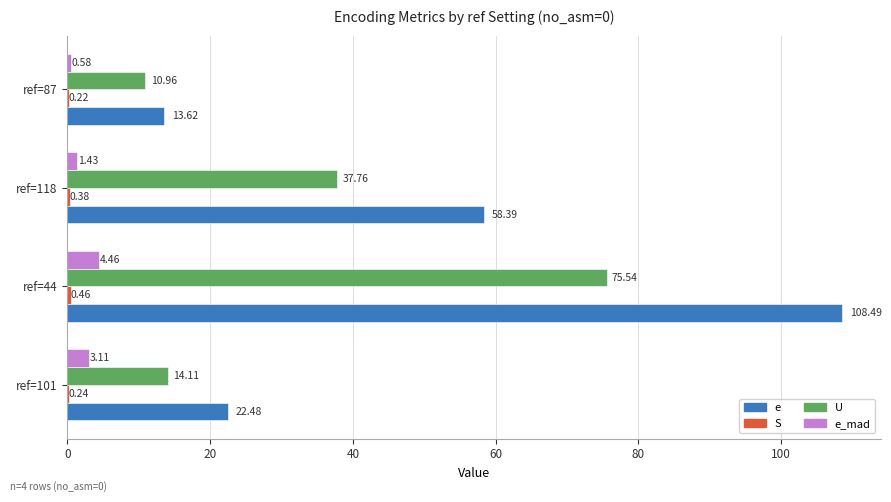

What is the average value of the U series?

34.6